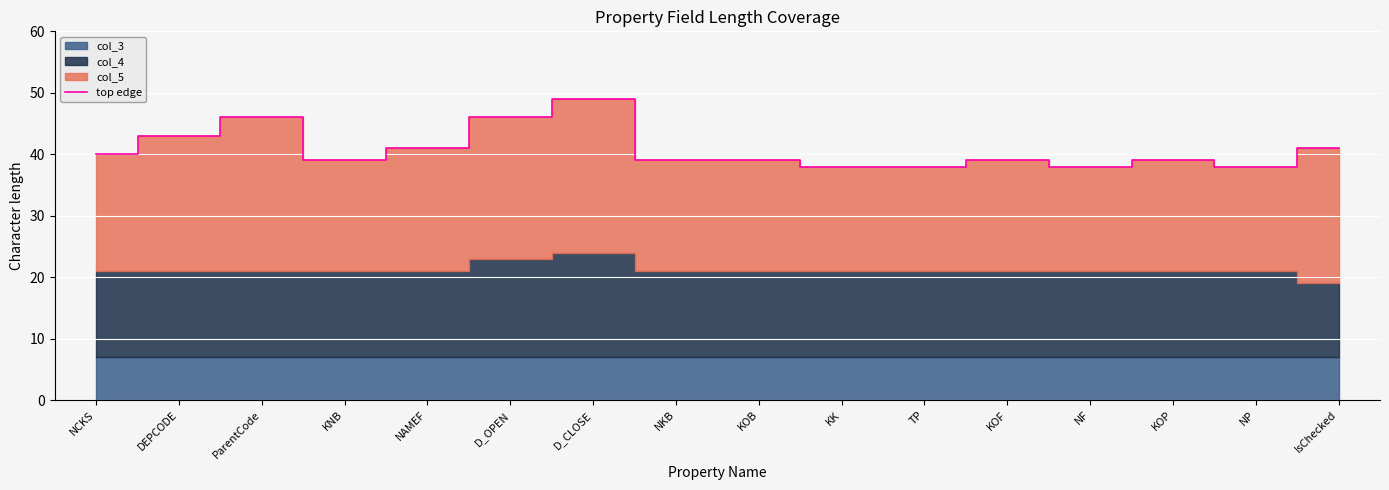

The value at D_OPEN is 61. True or false?

False